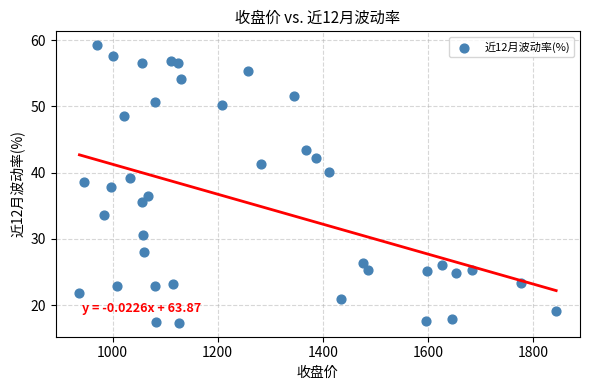

What is the range of X values (max minus min)?

906.9